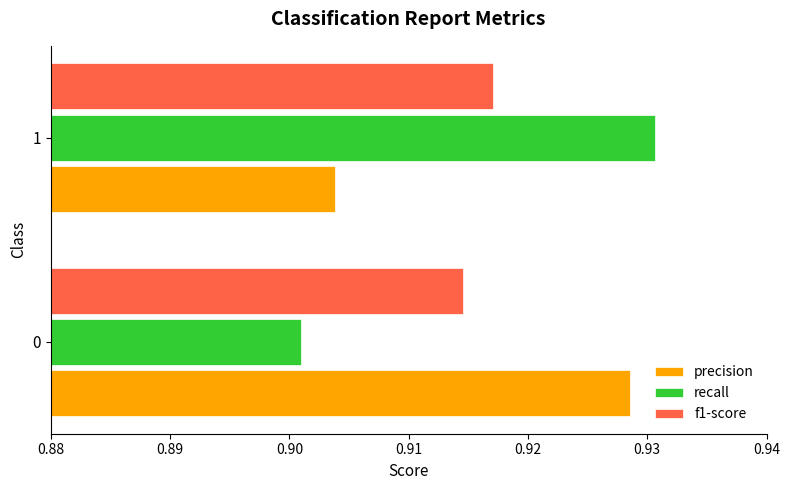

What is the sum of all precision values?

1.8